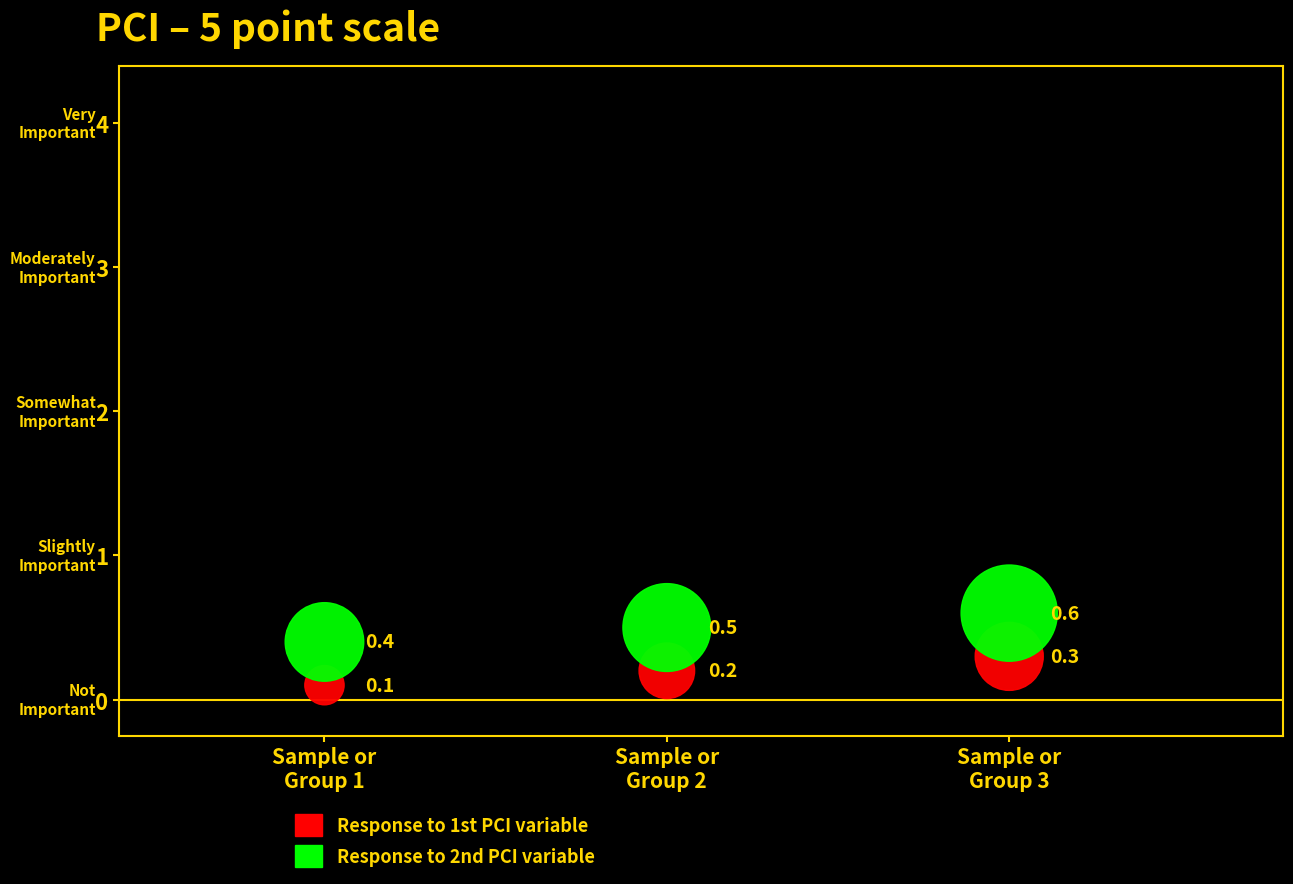

What is the X range (max minus min) for the scatter plot?

2.0